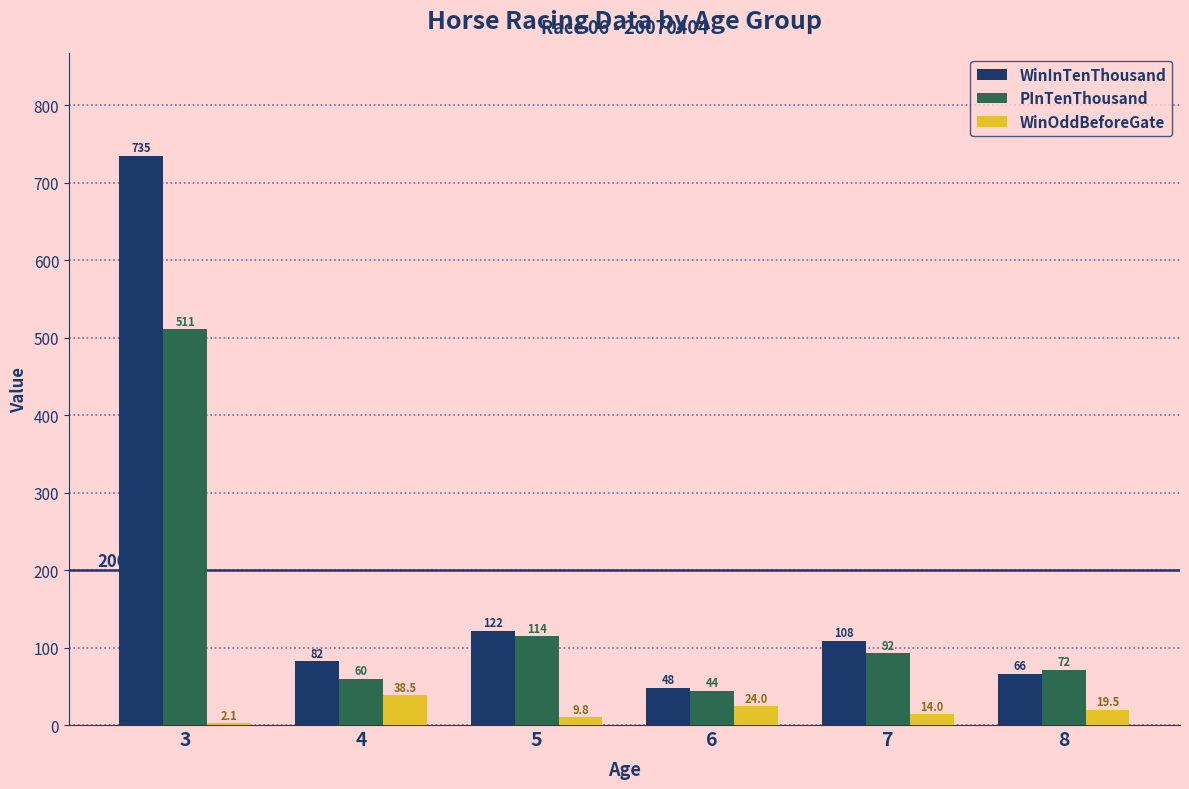

Is it true that WinInTenThousand equals 121.5 at 5?

True